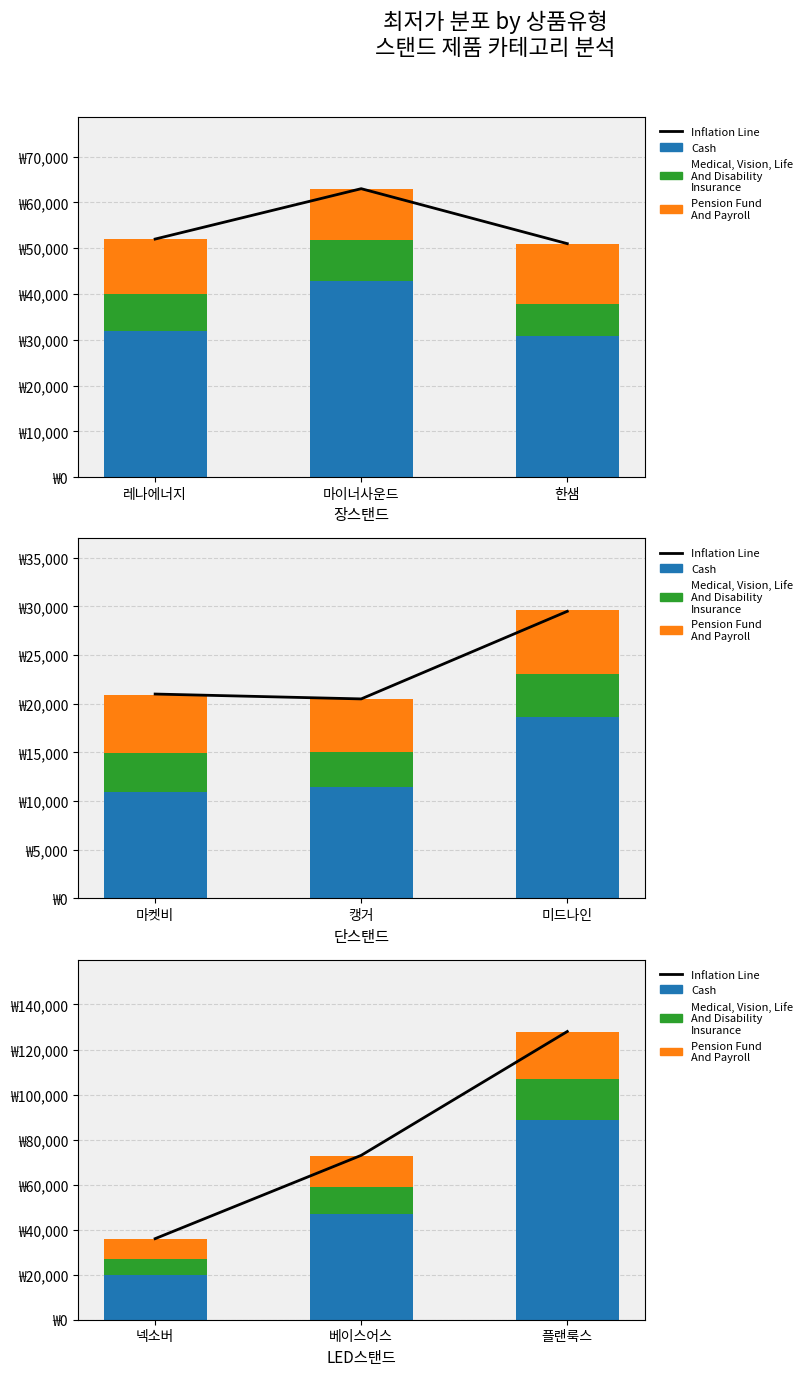

How many data points in Pension Fund And Payroll are above 14000?

1